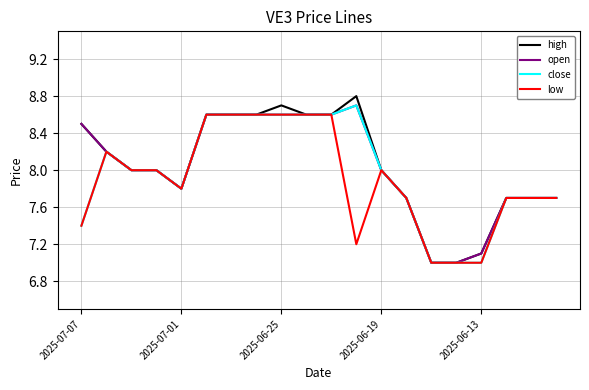

What is the difference between the second highest and minimum values in the low series?

1.6